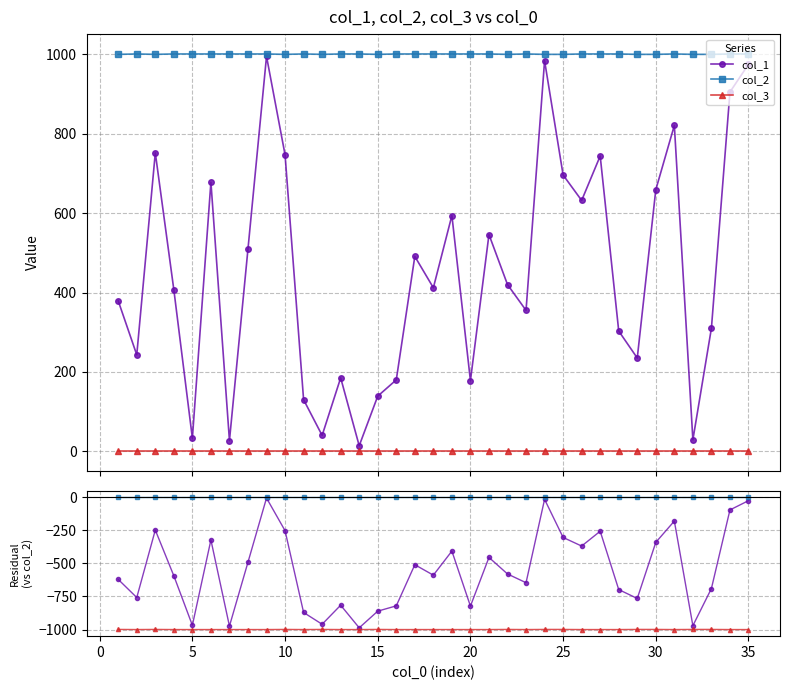

Which series has the largest total across all categories?

col_2